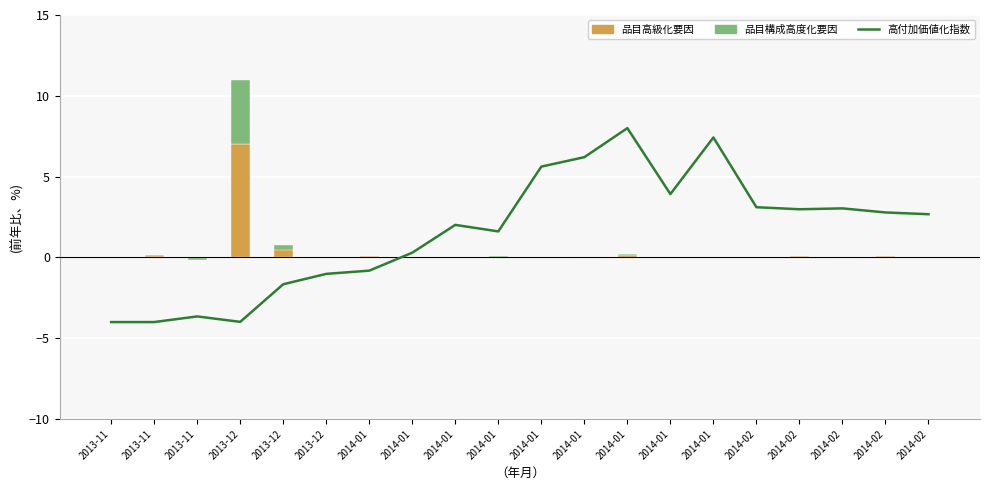

What are all the series names shown in the legend?

高付加価値化指数, 品目高級化要因, 品目構成高度化要因